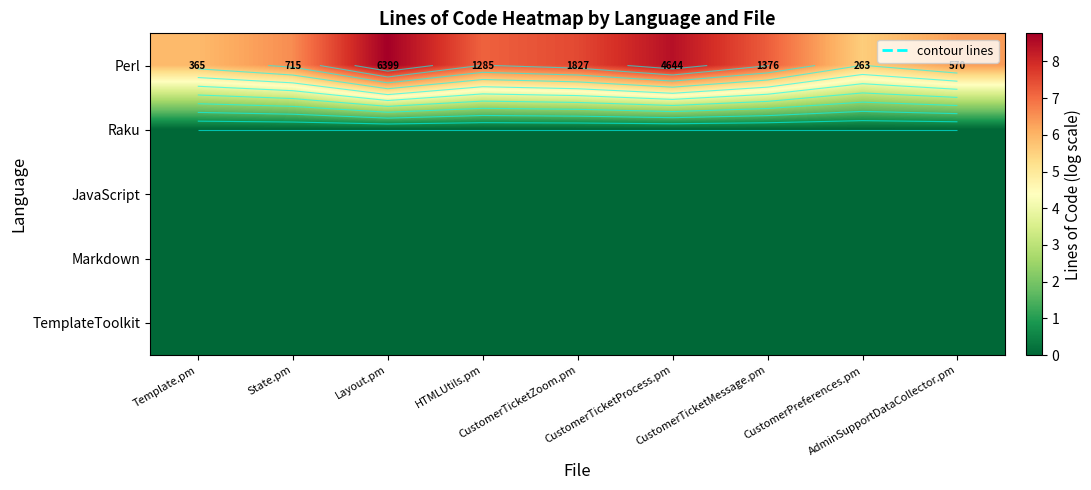

What is the highest value of the Perl series?

8.8